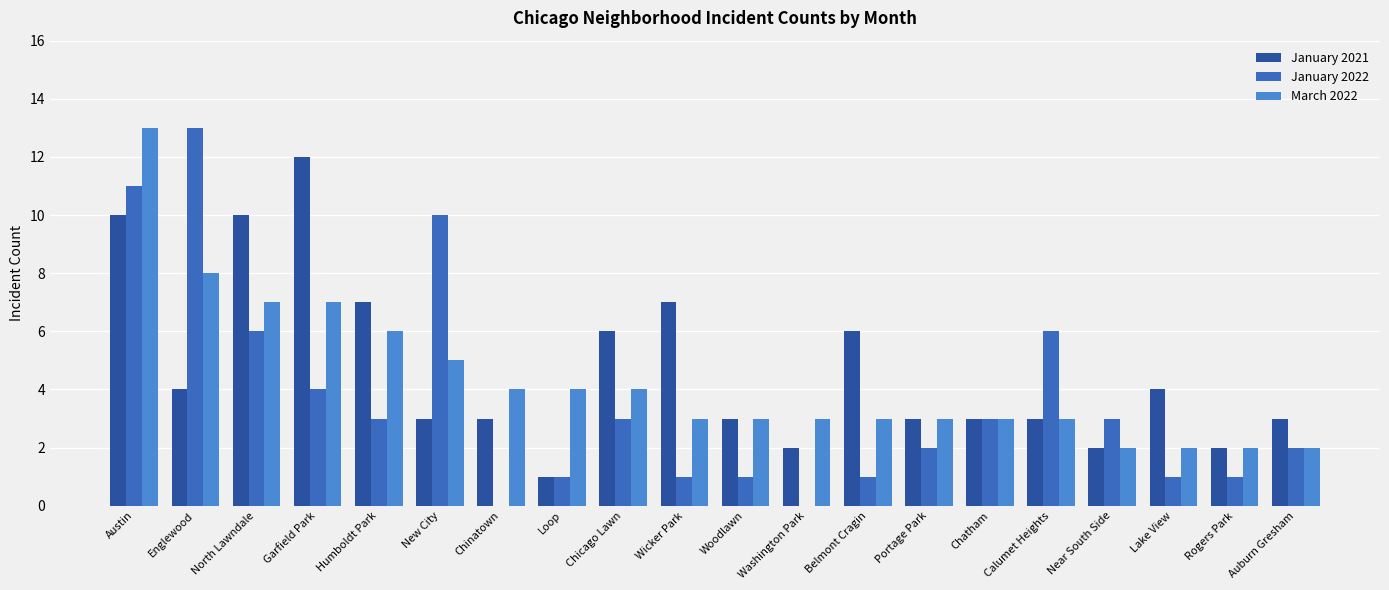

The March 2022 series shows 3 at Chatham. True or false?

True